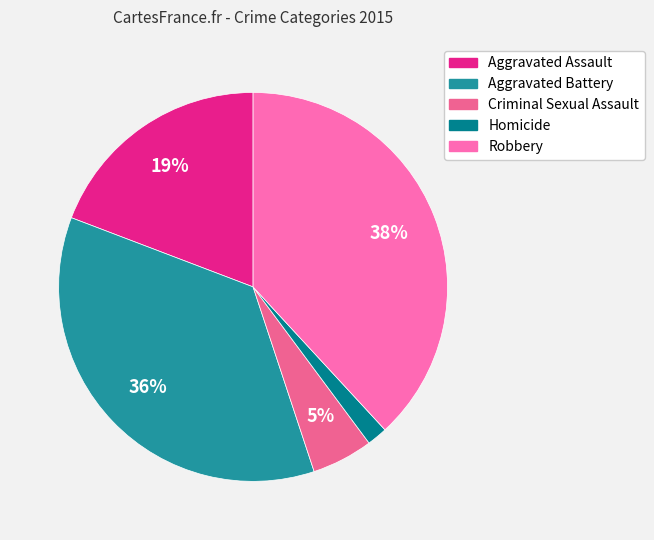

Rank the categories by value from lowest to highest.

Homicide, Criminal Sexual Assault, Aggravated Assault, Aggravated Battery, Robbery